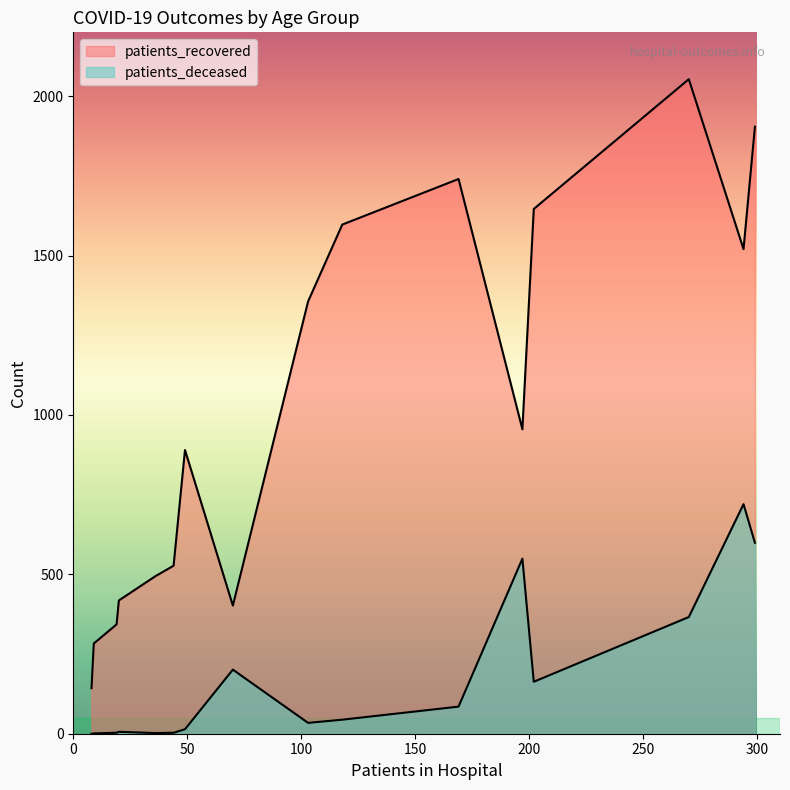

True or false: patients_recovered and patients_deceased cross at least once.

False